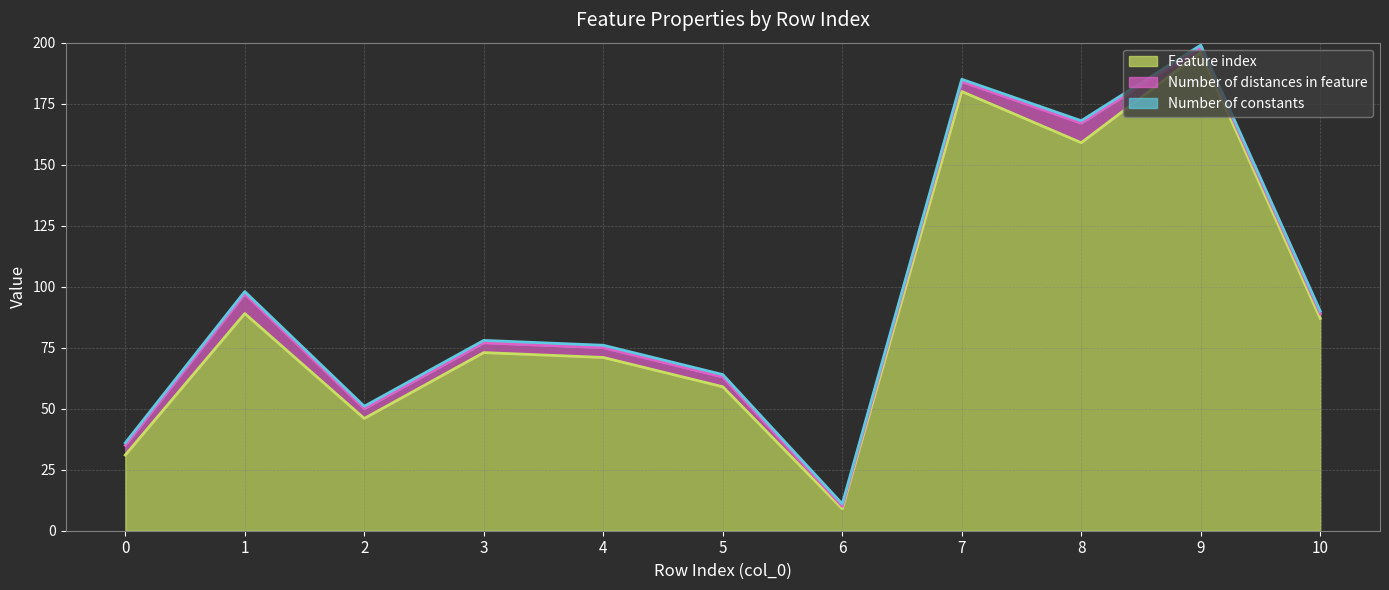

What is the average value of the Number of constants series?

1